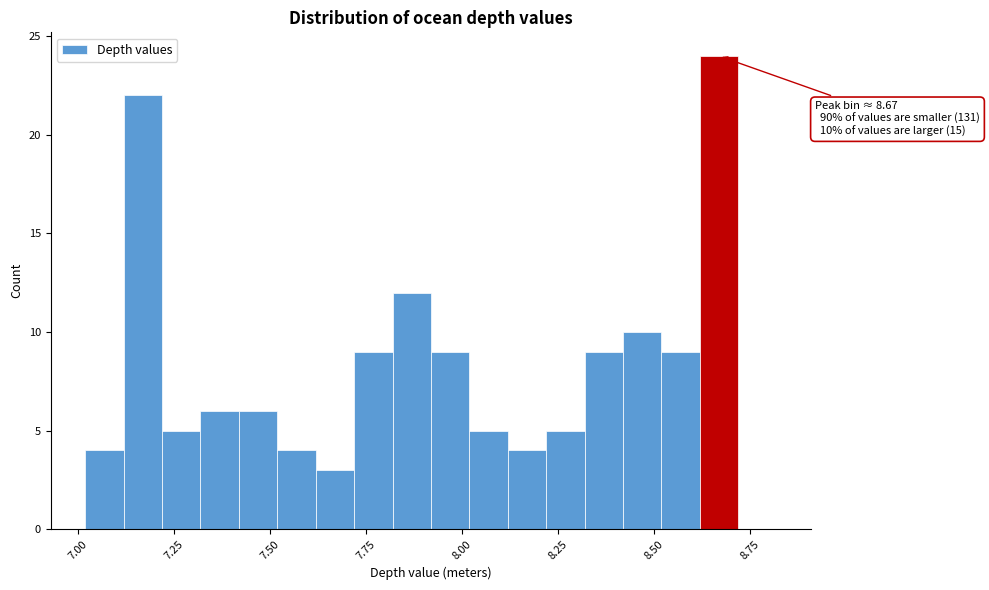

Read against the x-axis, roughly where is the centre of the tallest bar?

8.65